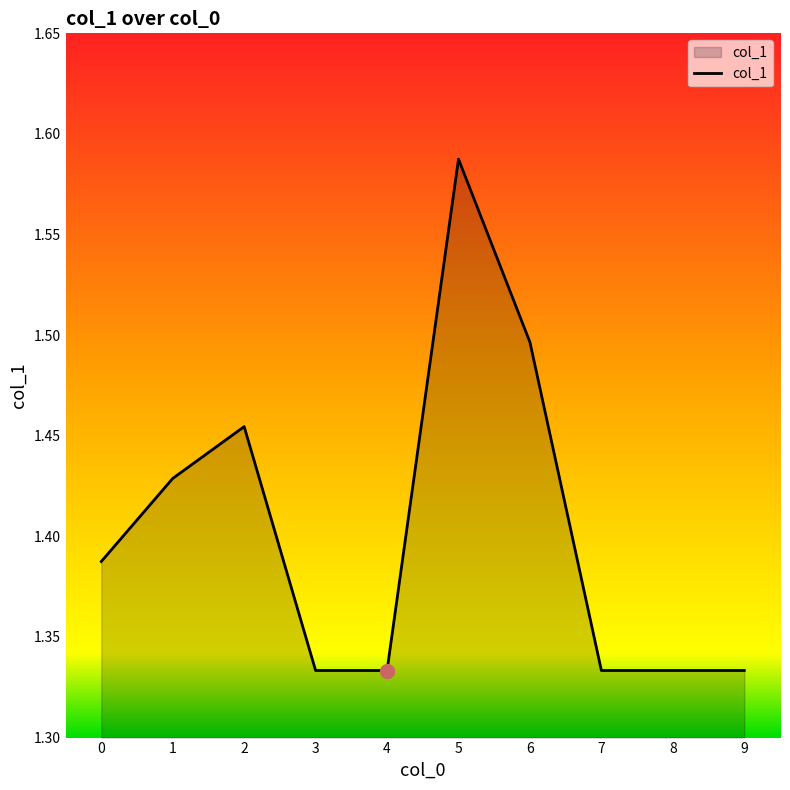

What is the ratio of the value at 6 to the value at 3?

1.1